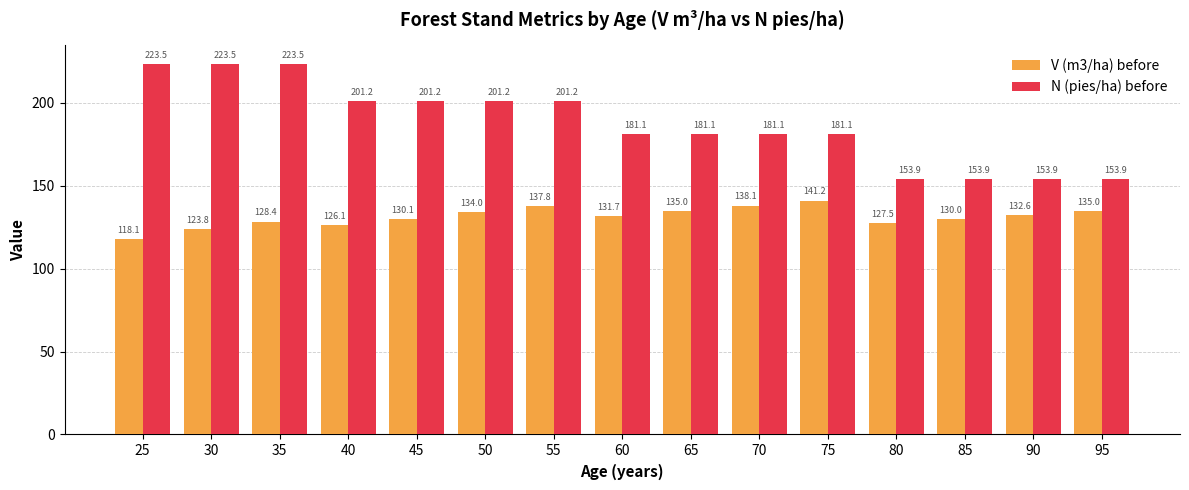

Reading right to left, list all the values displayed in this chart.

V (m3/ha) before: 135.0	132.6	130.0	127.5	141.2	138.1	135.0	131.7	137.8	134.0	130.1	126.1	128.4	123.8	118.1
N (pies/ha) before: 153.9	153.9	153.9	153.9	181.1	181.1	181.1	181.1	201.2	201.2	201.2	201.2	223.5	223.5	223.5